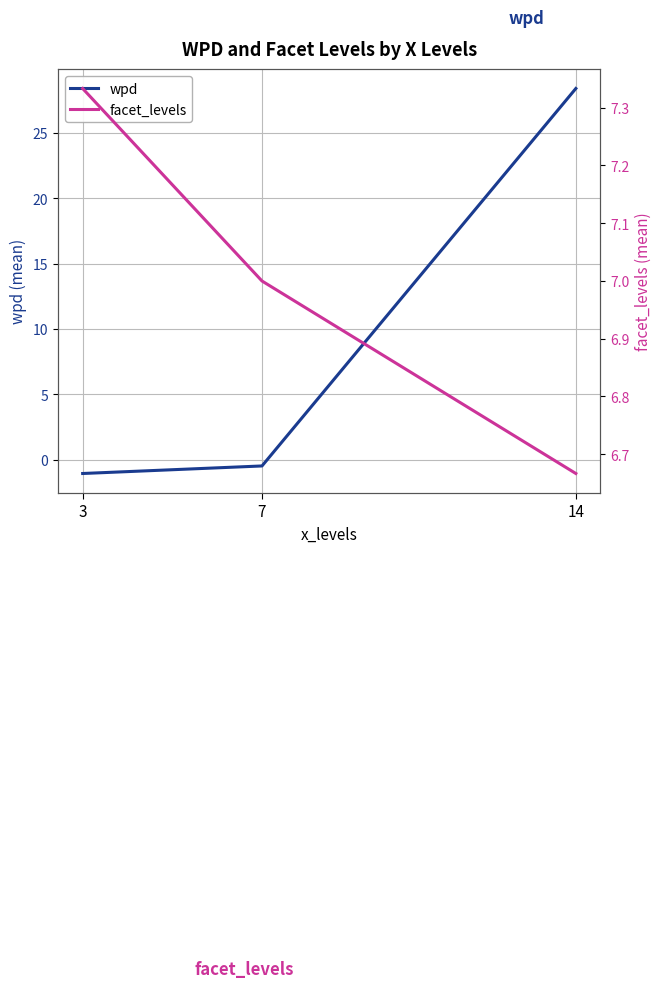

What is the average value of the wpd series?

9.0